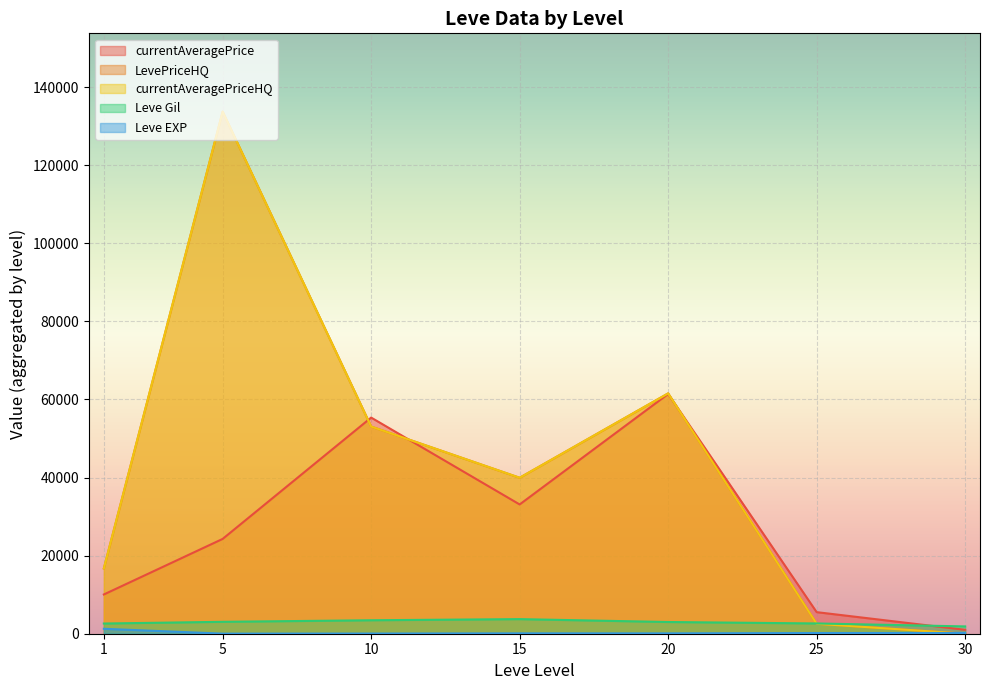

What are all the series names shown in the legend?

Leve EXP, Leve Gil, currentAveragePrice, LevePriceHQ, currentAveragePriceHQ